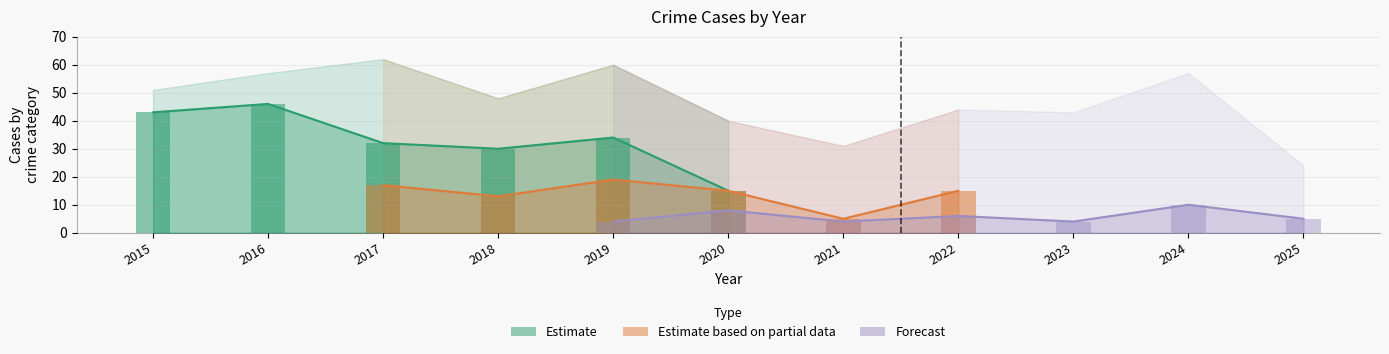

The Total series shows 62 at 2017. True or false?

True